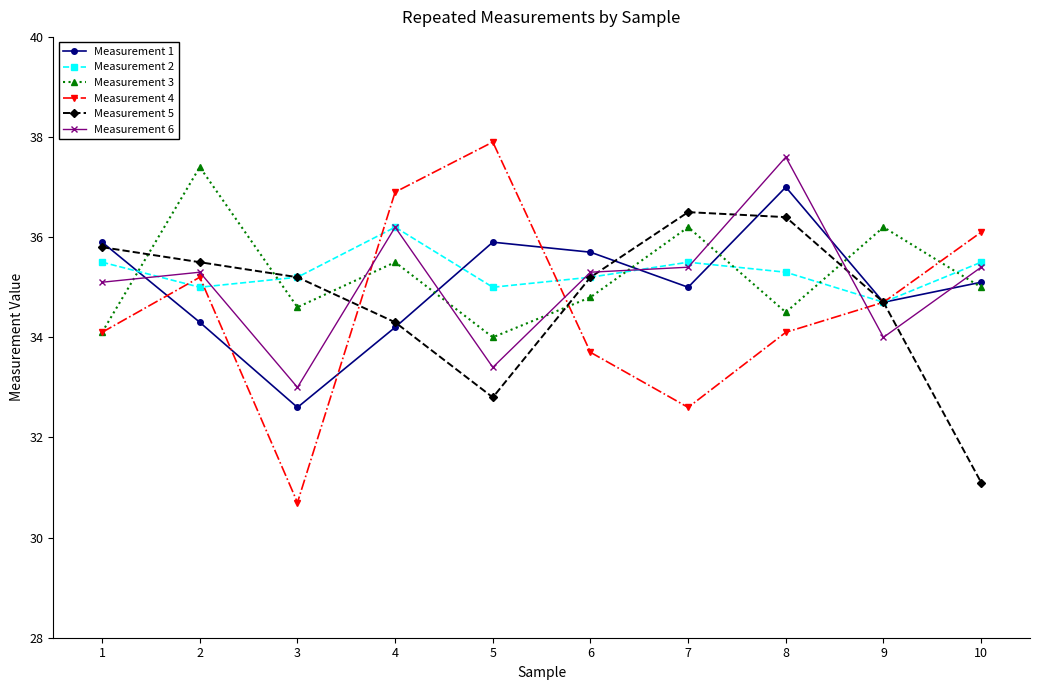

What are all the series names shown in the legend?

Measurement 1, Measurement 2, Measurement 3, Measurement 4, Measurement 5, Measurement 6